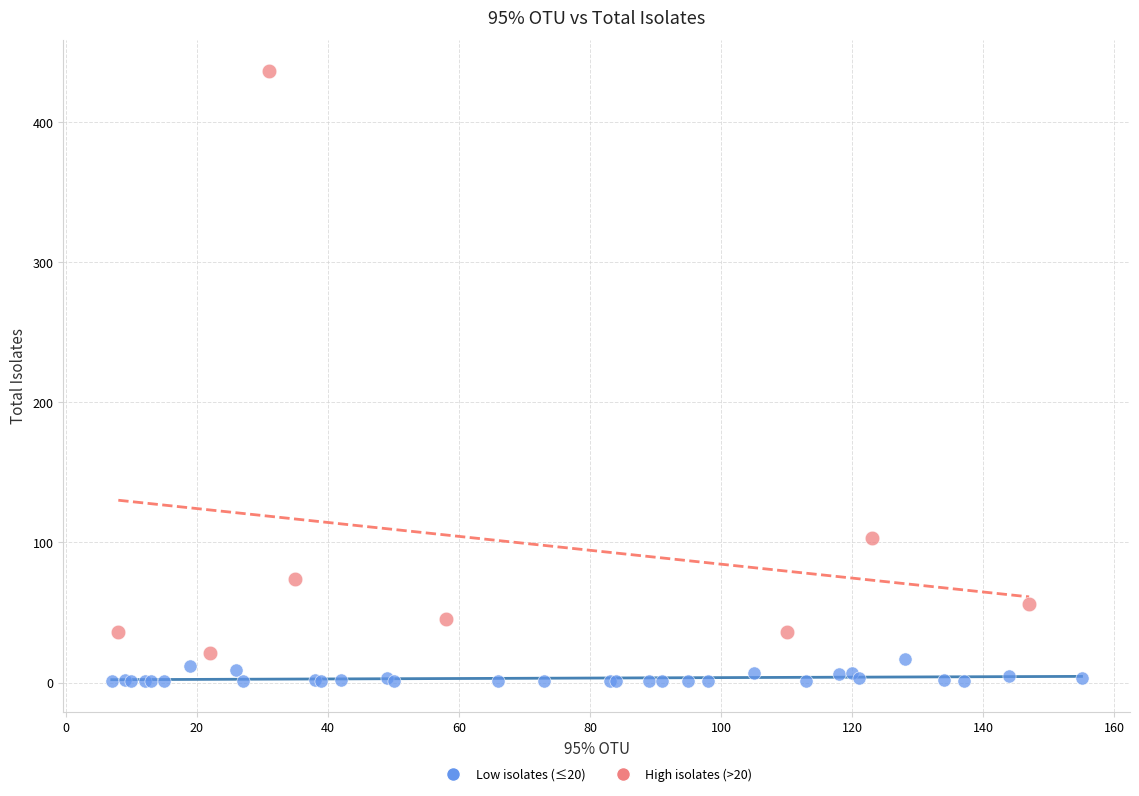

Which series has the widest spread of Y values?

High isolates (>20)